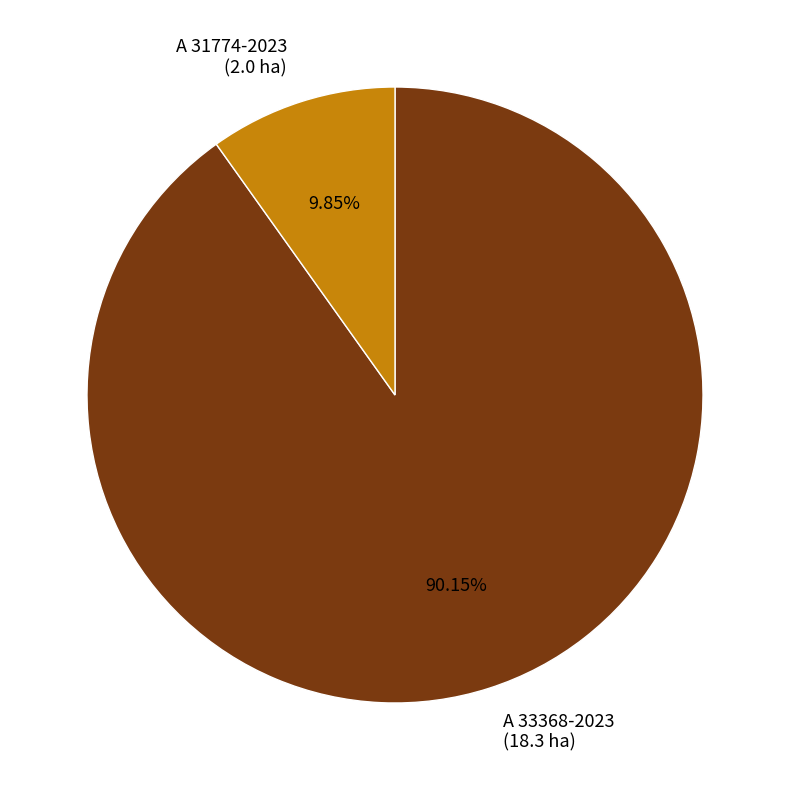

What is the majority slice?

A 33368-2023 (18.3 ha)